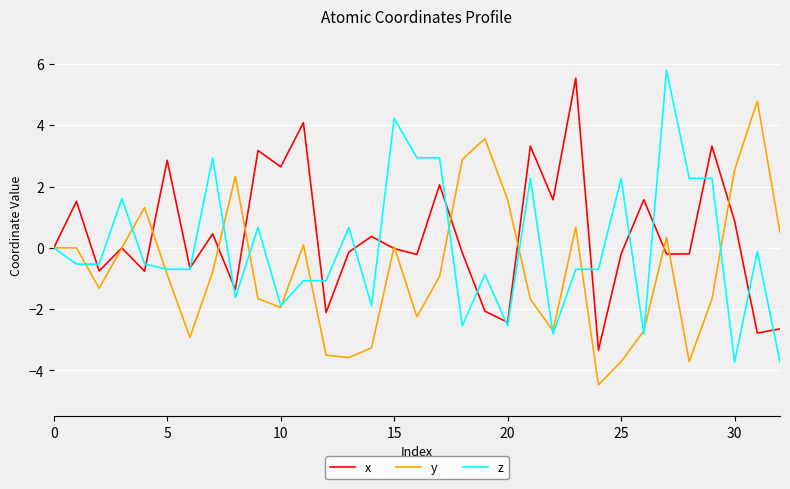

Rank the series by their average value, from highest to lowest.

x, z, y